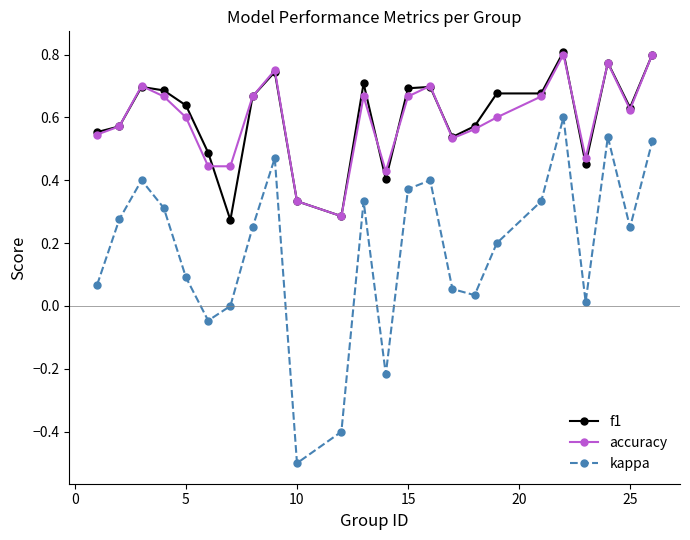

How many interior local peaks does the accuracy series have?

6